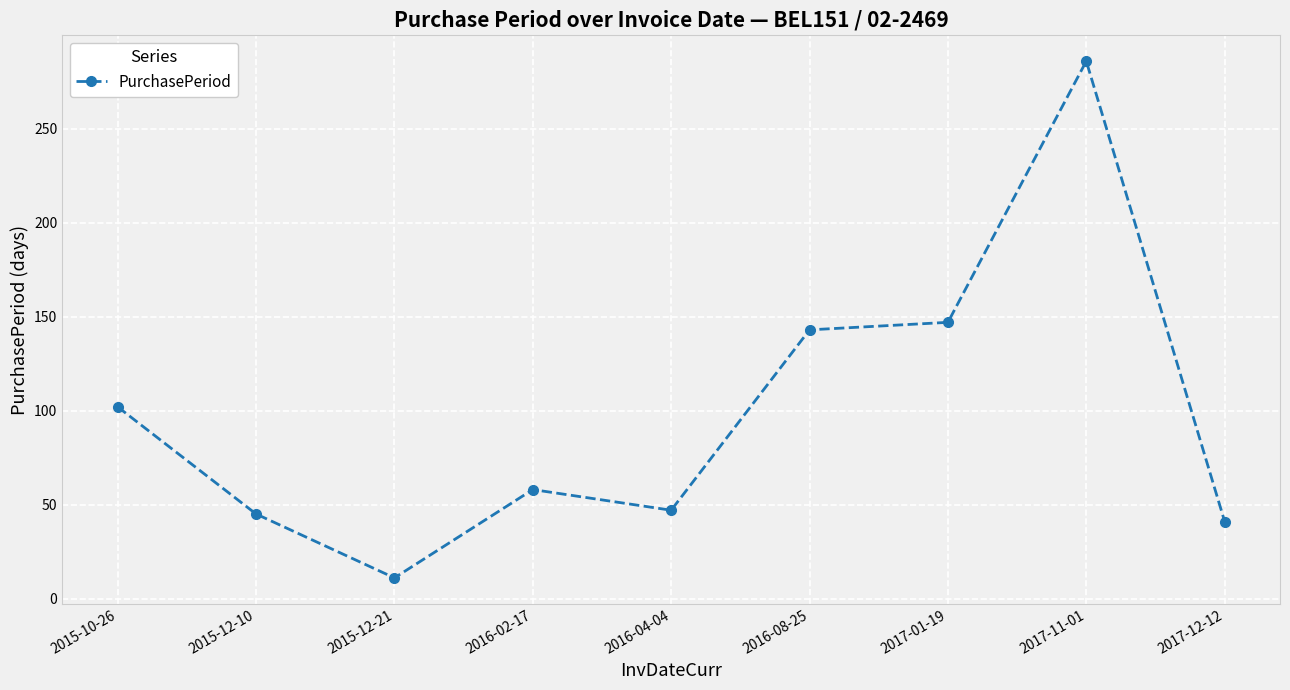

How many distinct data groups are displayed?

1